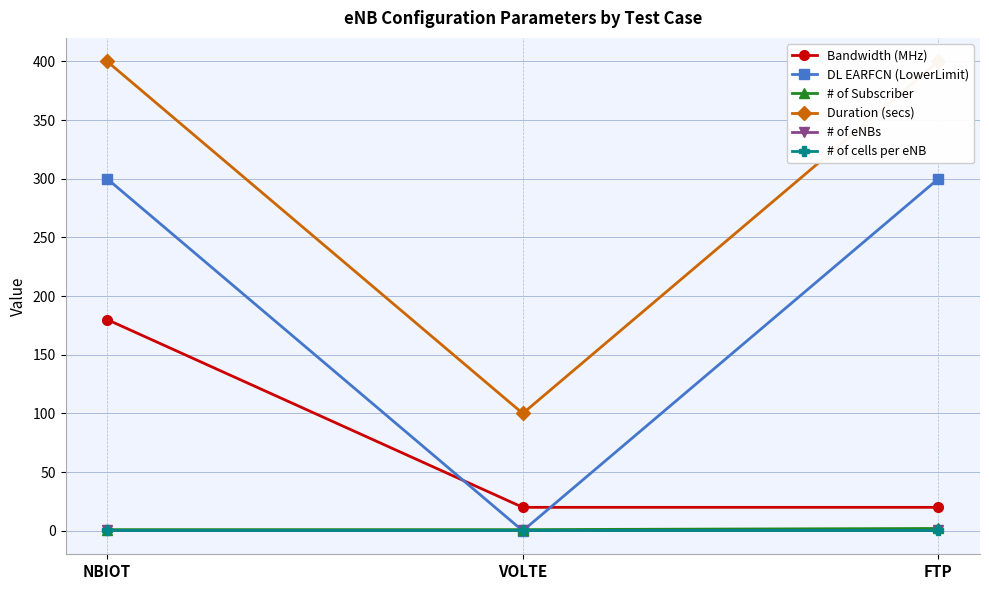

The value of # of Subscriber at VOLTE is 1. True or false?

True